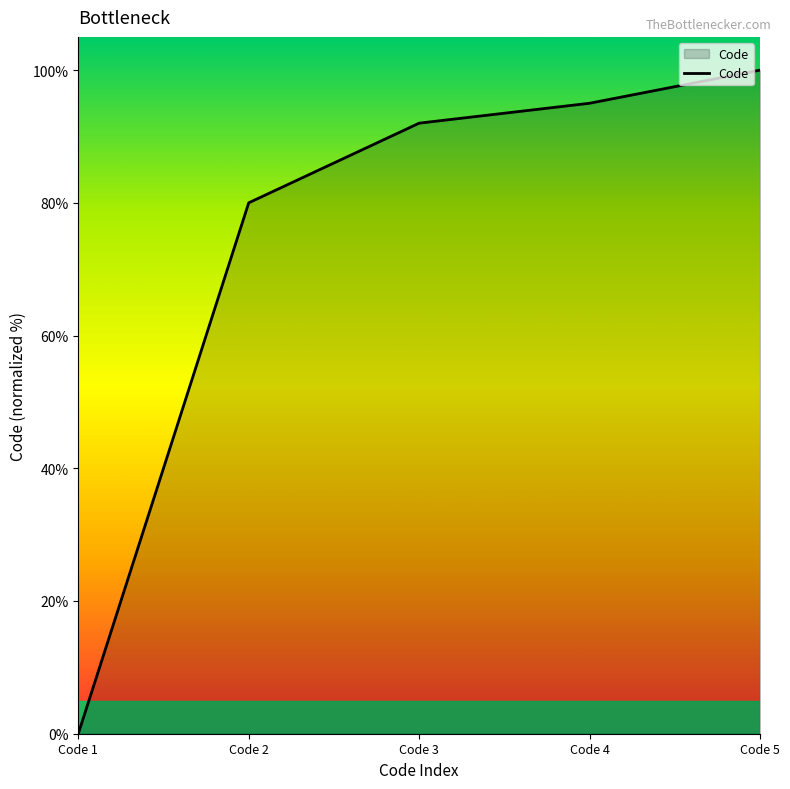

Count the number of categories in the chart.

5